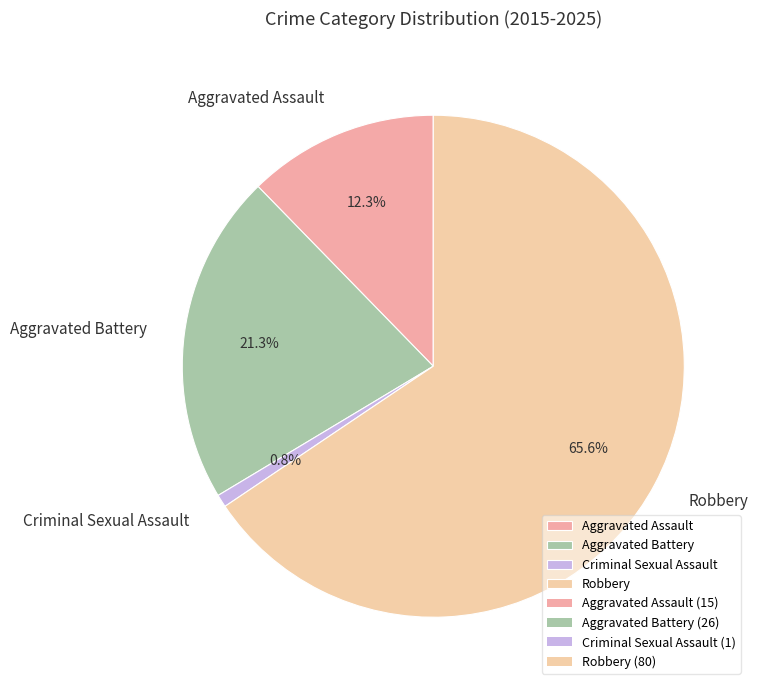

Approximately how many times larger is the value at Aggravated Battery compared to Robbery?

0.3